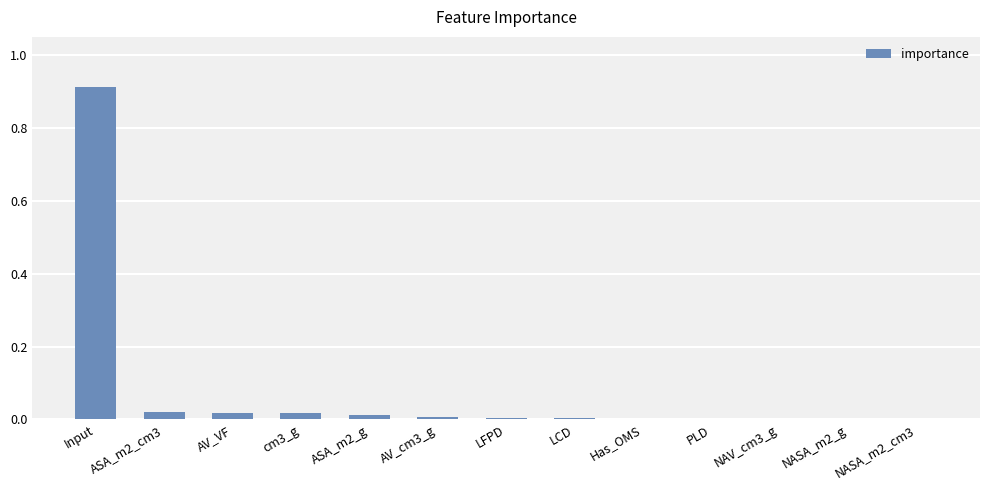

At which category does the chart reach its peak across all series?

Input